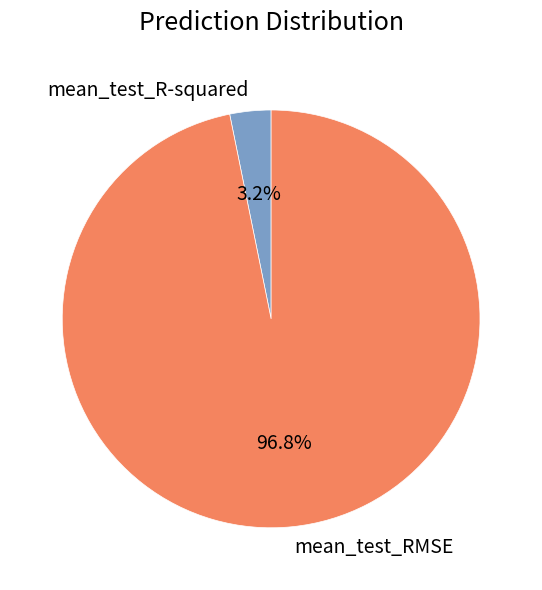

How much of the chart is everything except mean_test_R-squared?

96.8%